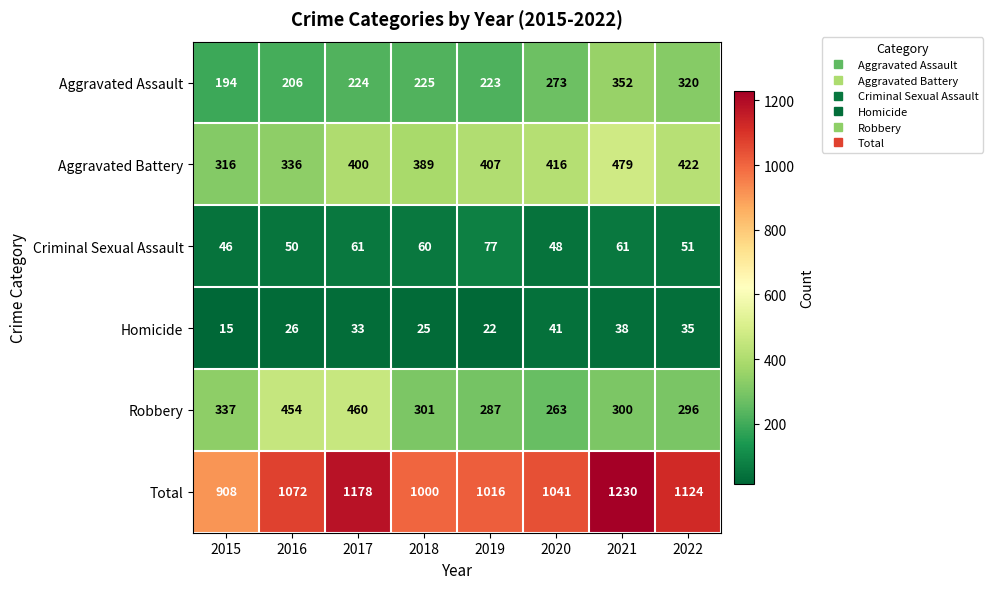

Which series has the largest total across all categories?

Total